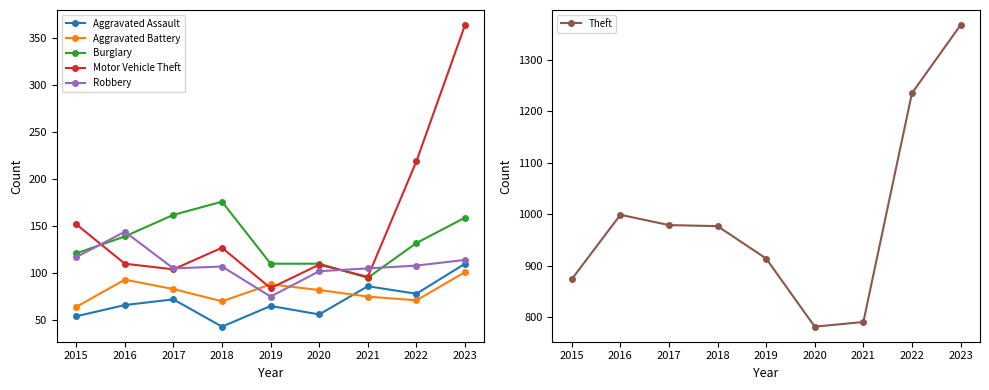

What is the difference between the highest and lowest values at 2018?

934